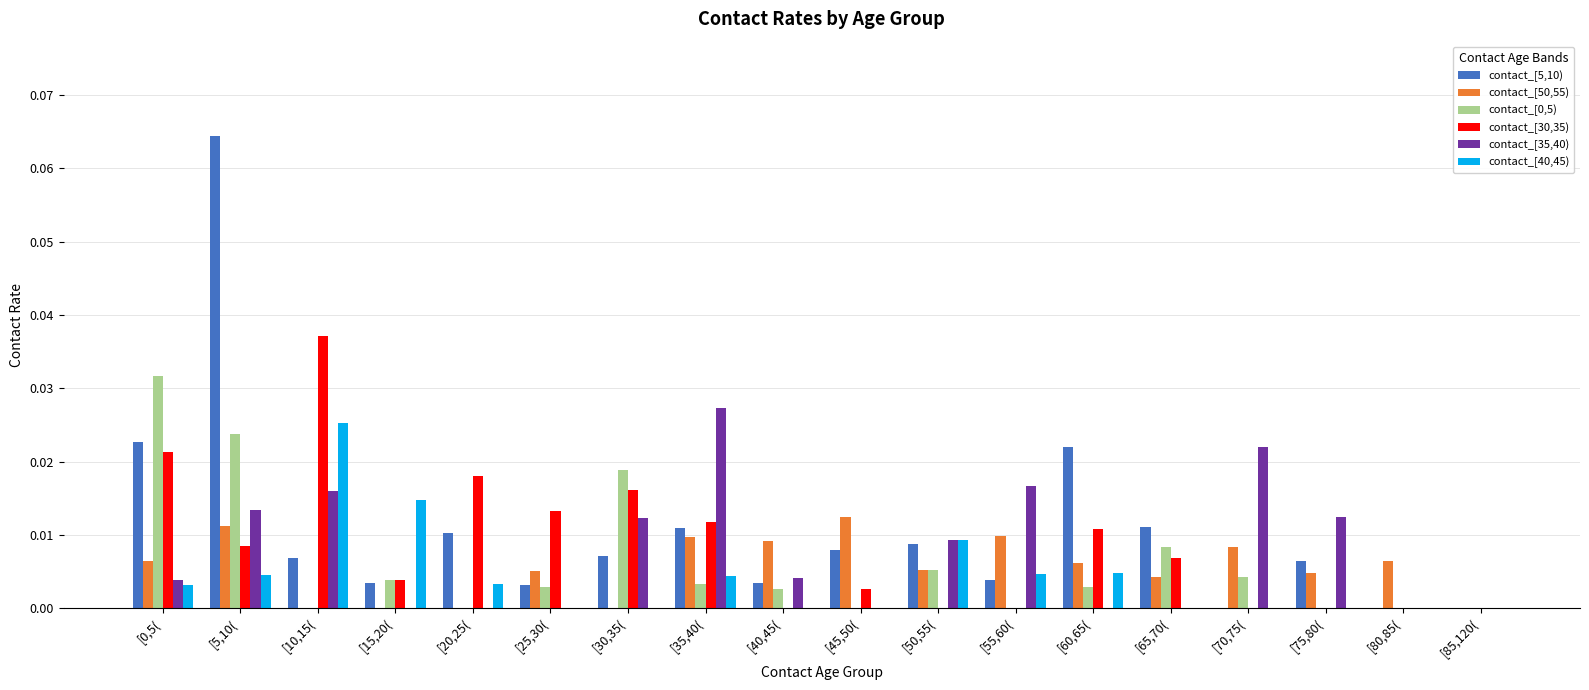

Which series has the largest range (max minus min)?

contact_[5,10)